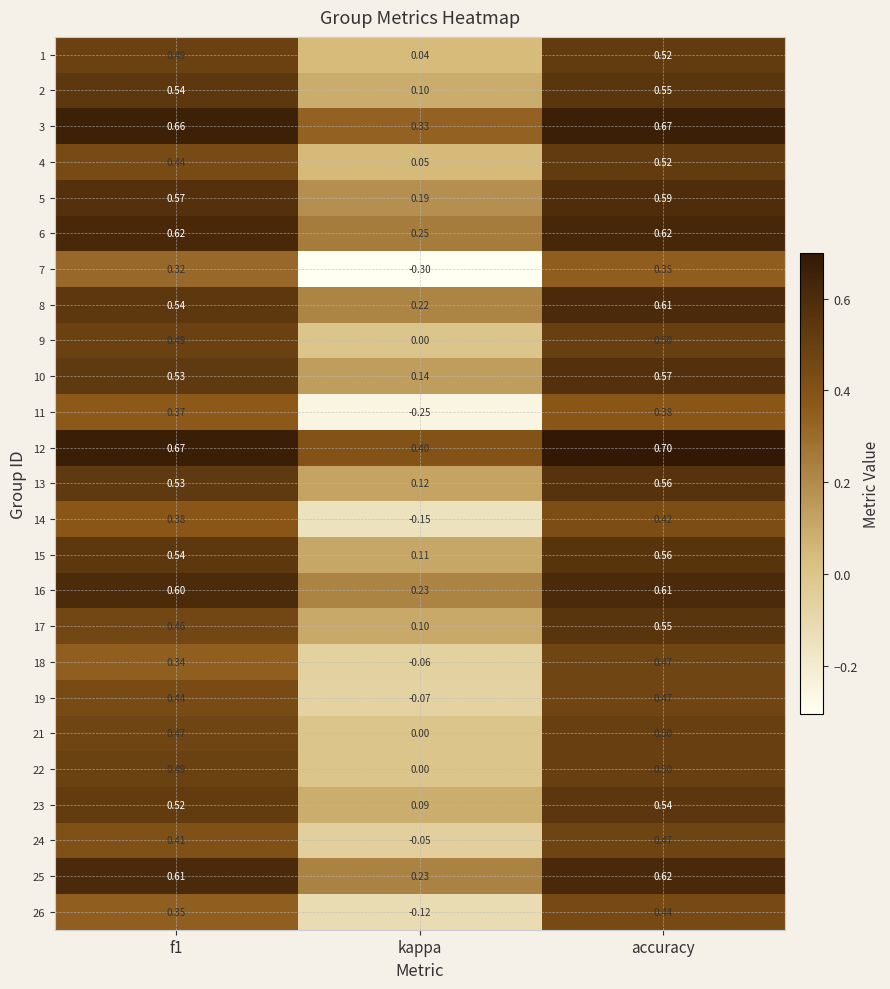

Which category has the lowest value across all series?

kappa